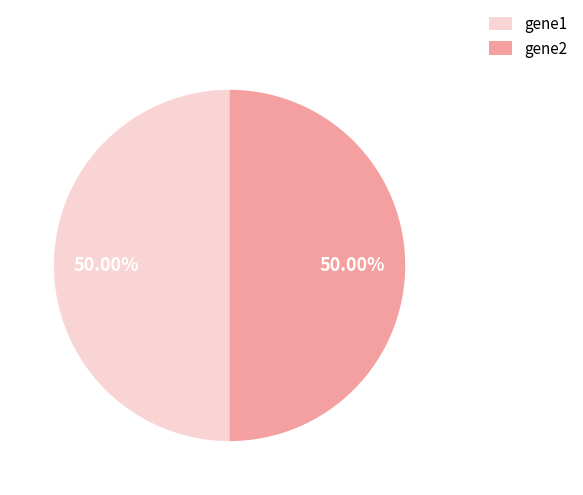

Combined, do gene2 and gene1 account for over 50%?

Yes